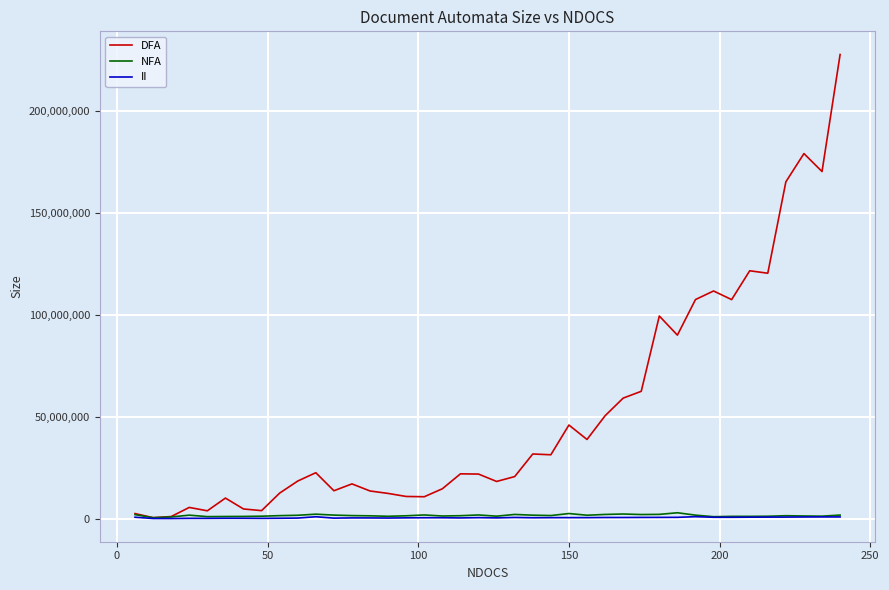

Which series has the largest total across all categories?

DFA